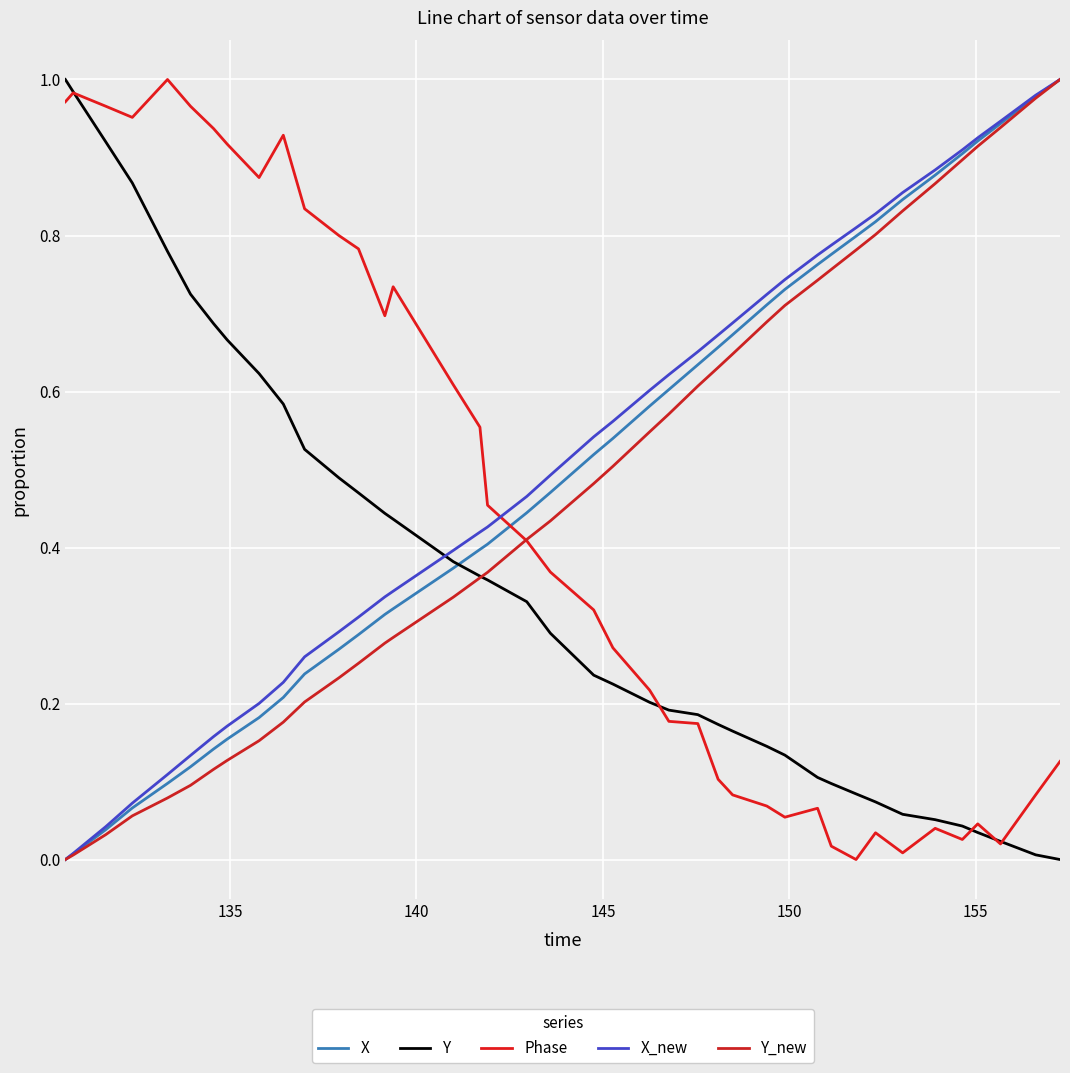

How many lines are shown in the chart?

5